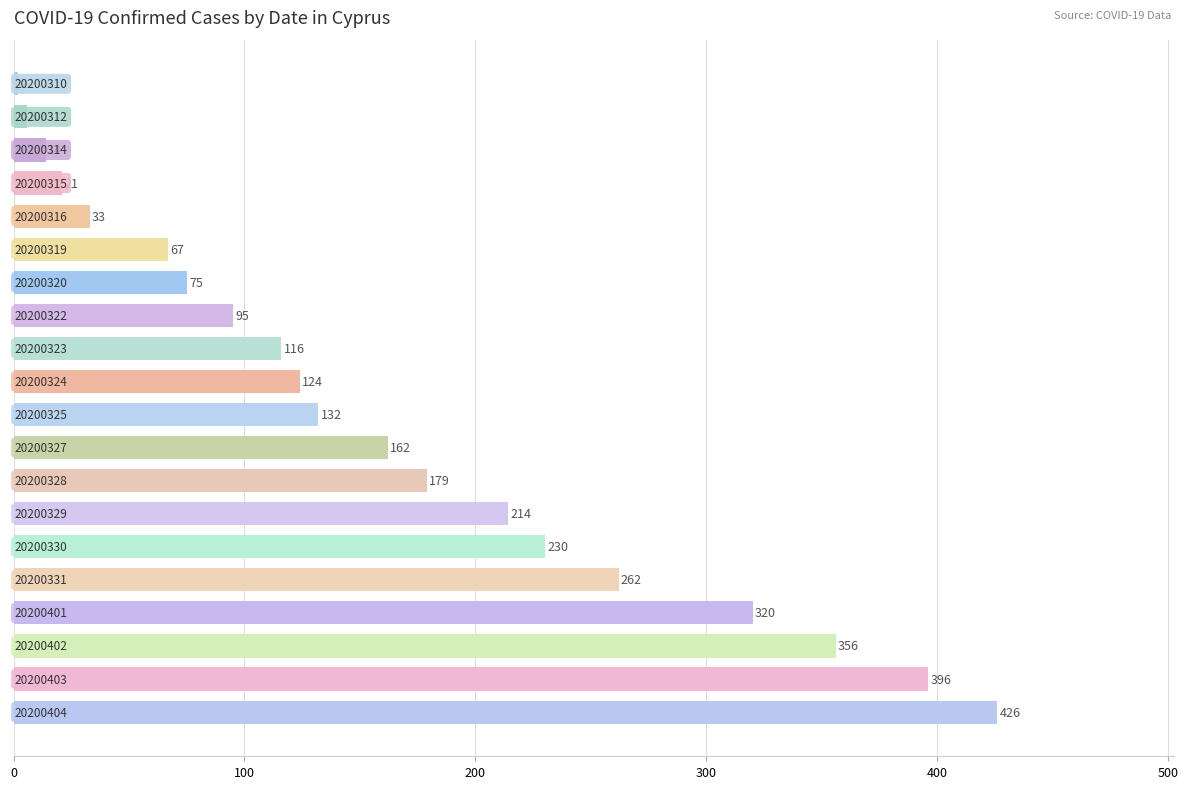

What is the value of the 3rd bar from the top?

14